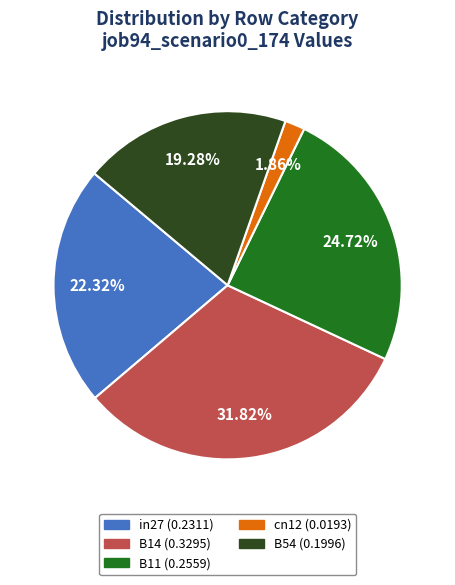

How many slices are in this pie chart?

5